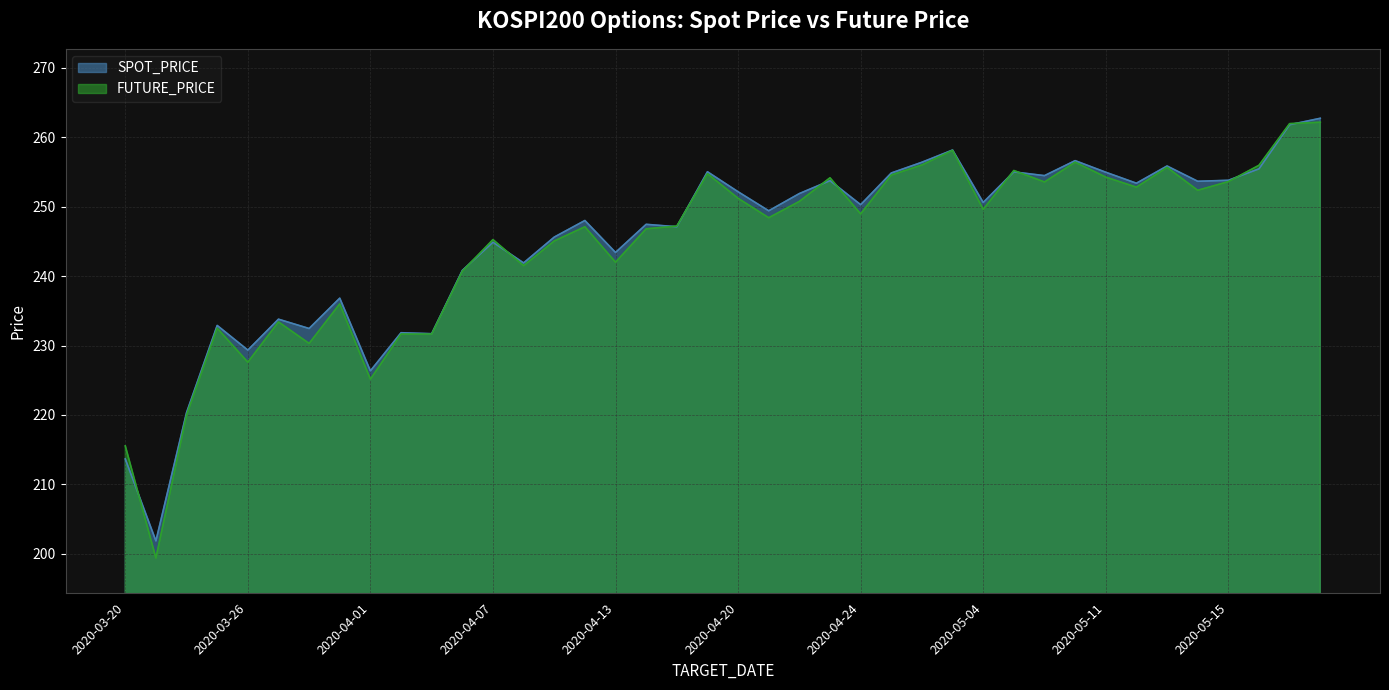

List the series in order of their overall mean, lowest first.

FUTURE_PRICE, SPOT_PRICE